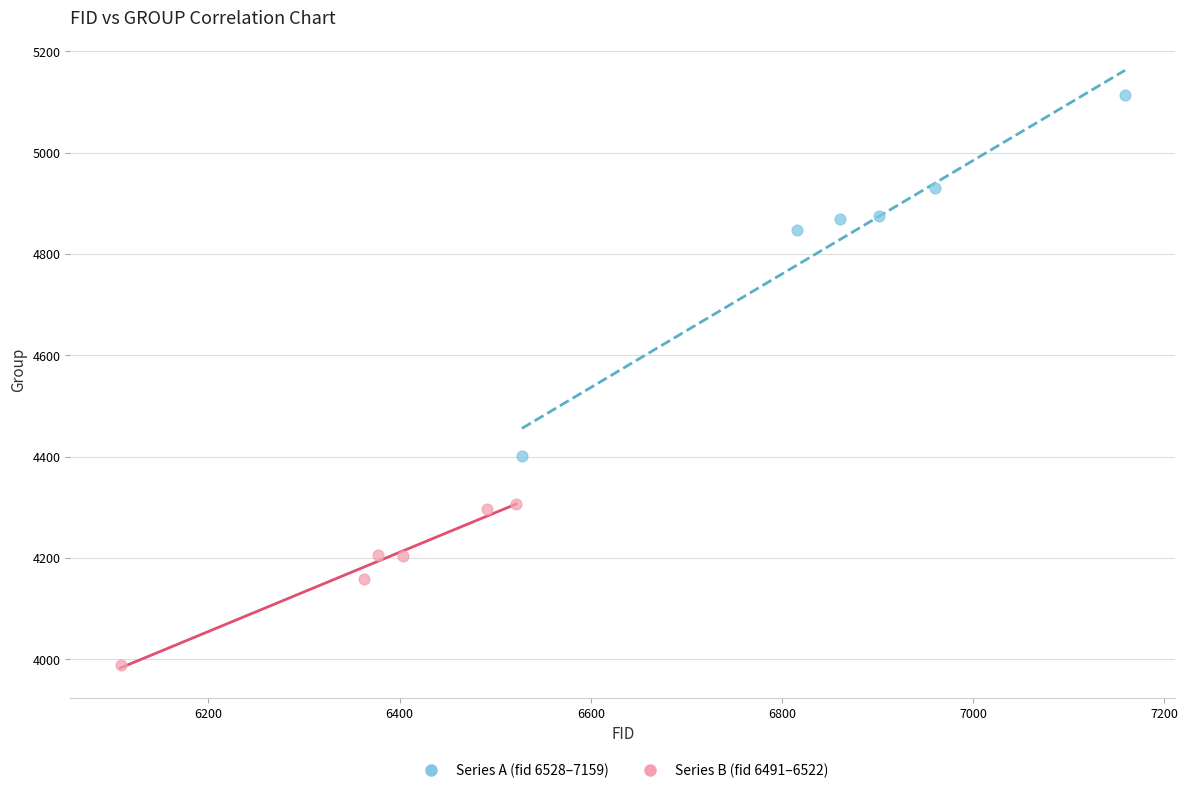

Which series contains the highest Y value?

Series A (fid 6528–7159)